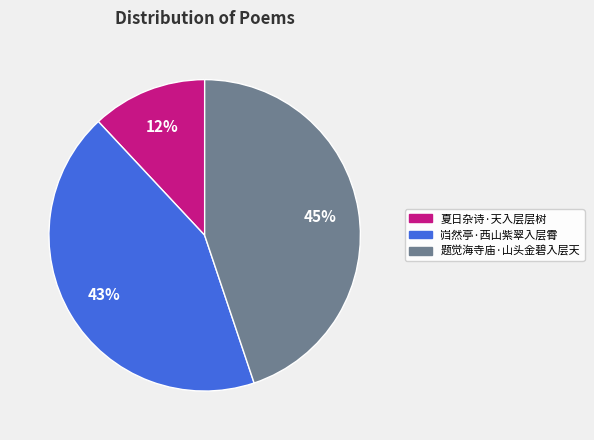

What is the smallest slice in the pie chart?

夏日杂诗·天入层层树